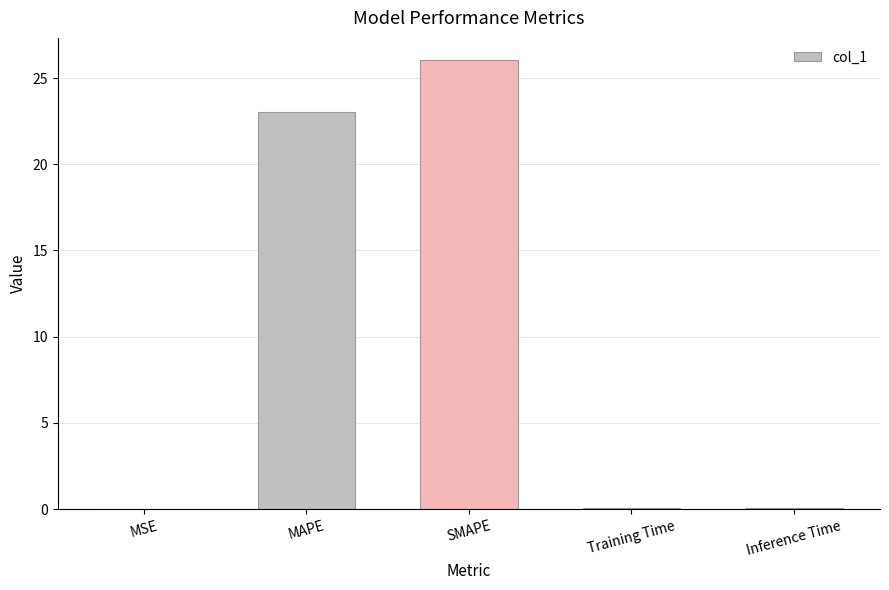

Between MAPE and SMAPE, which is larger?

SMAPE